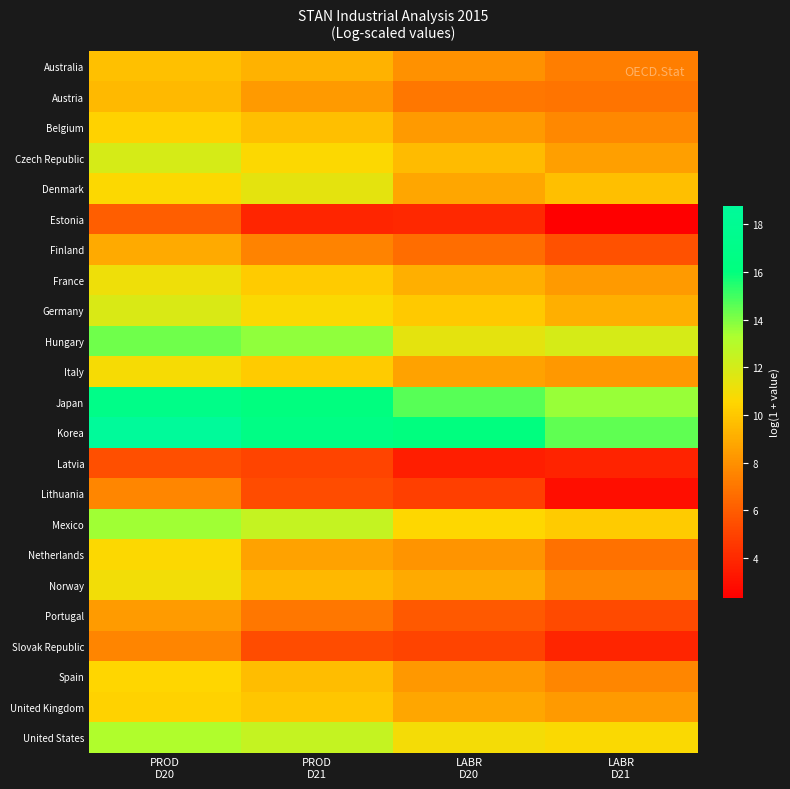

How many distinct data groups are displayed?

23